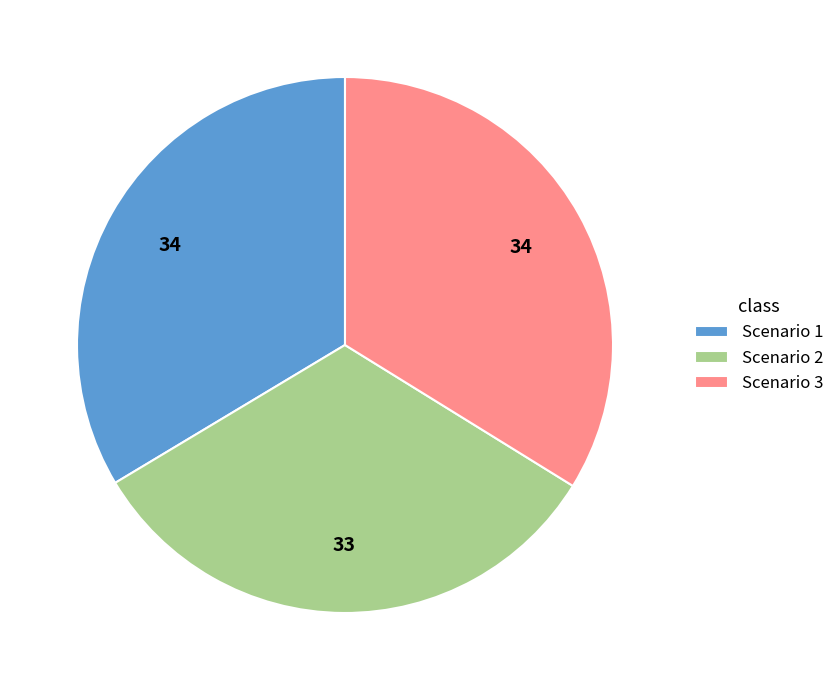

True or false: Scenario 3 accounts for 34% of the total.

True